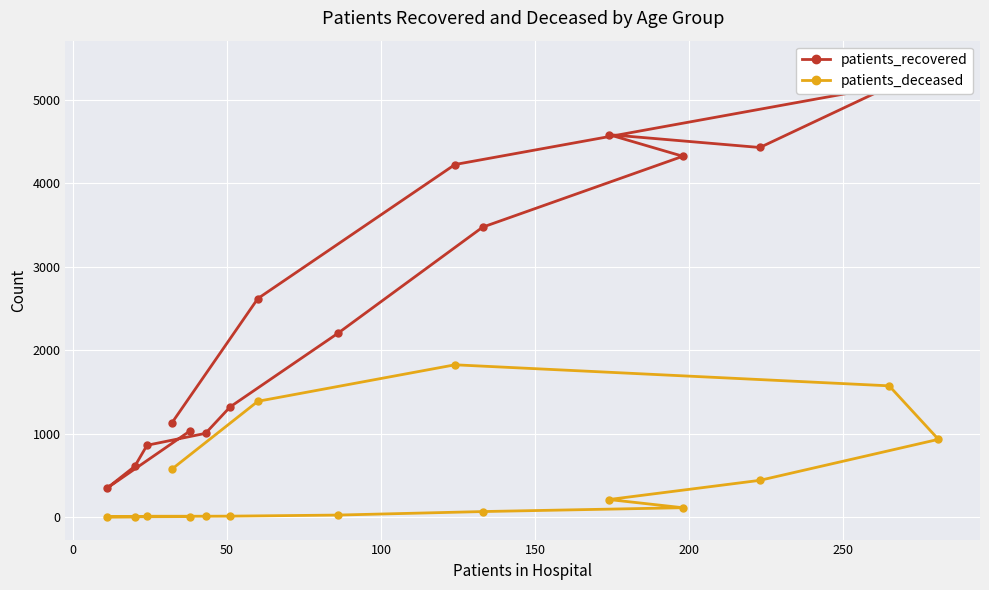

At 150, list the series in order from largest to smallest.

patients_recovered, patients_deceased